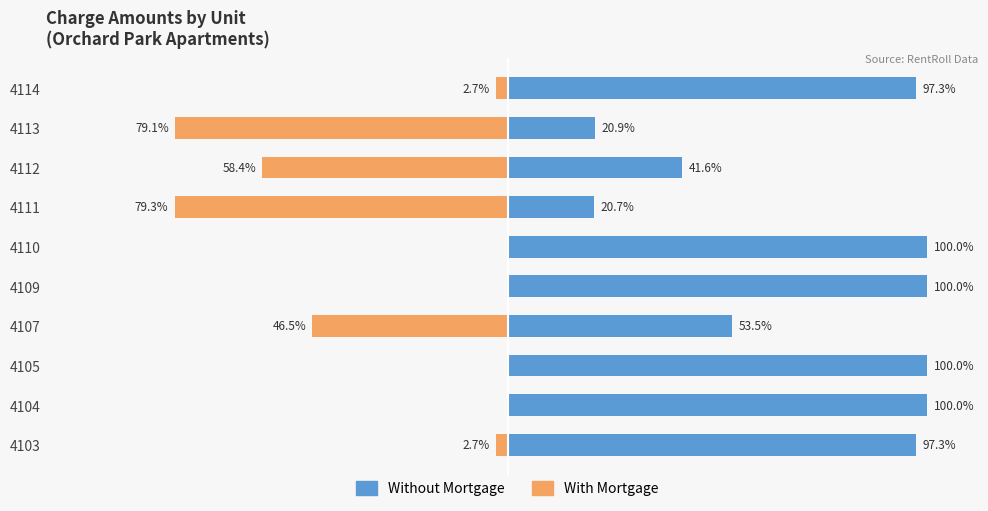

Reading left to right, list all the values displayed in this chart.

Without Mortgage: 97.3	100.0	100.0	53.5	100.0	100.0	20.7	41.6	20.9	97.3
With Mortgage: -2.7	0.0	0.0	-46.5	0.0	0.0	-79.3	-58.4	-79.1	-2.7